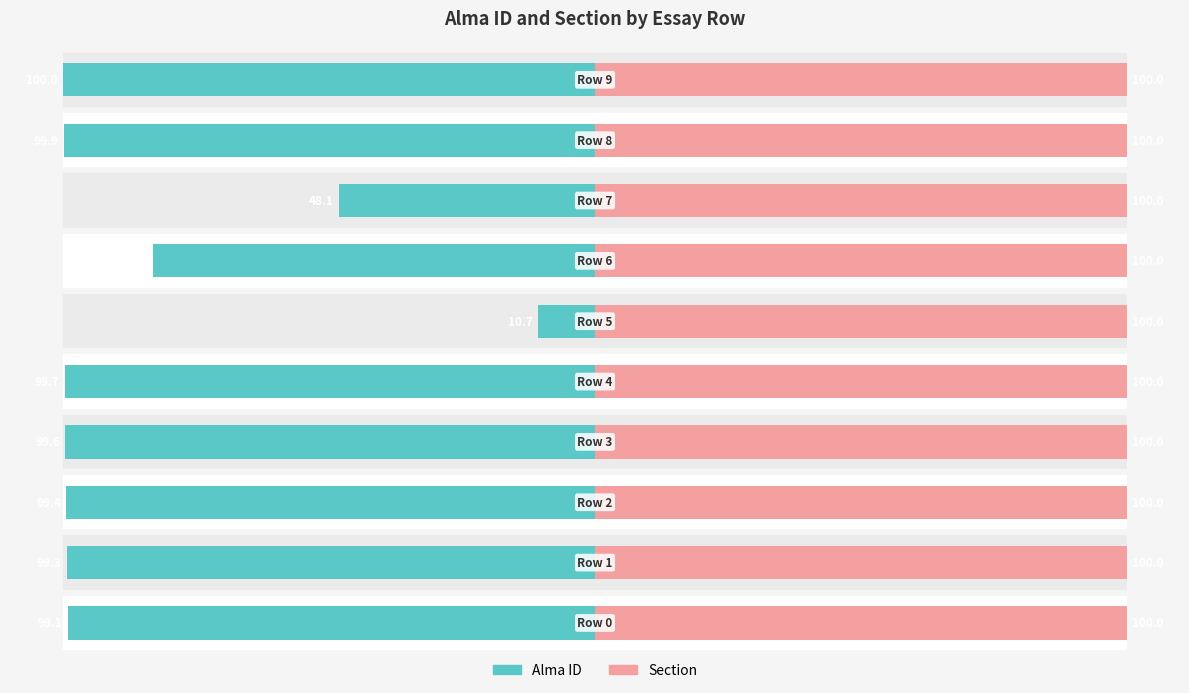

What is the difference between the Alma ID values at 5 and 1?

88.6